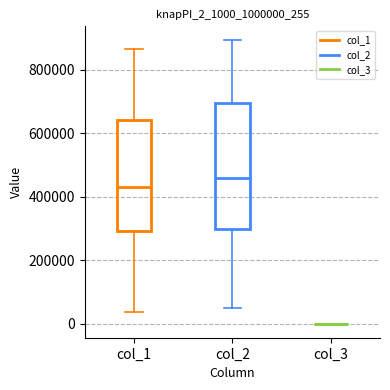

Reading left to right, transcribe this box plot: for each box, give where its median line is, the range the box spans, and where its two whiskers end, as read against the y-axis. The values are not printed on the chart, so give them approximately, as read against the axis.

col_1: median 420000, box 300000 to 640000, whiskers 40000 to 860000
col_2: median 460000, box 300000 to 700000, whiskers 40000 to 900000
col_3: box collapsed to a line at 0, whiskers 0 to 0